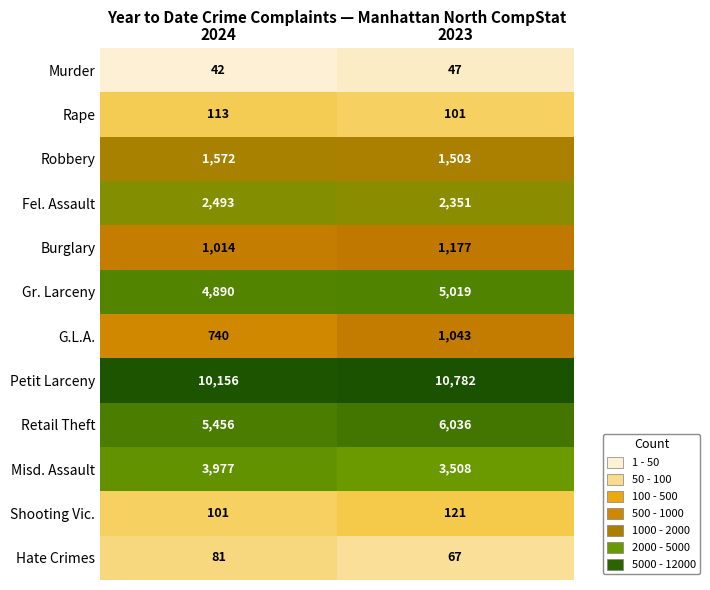

Which series has the widest spread of values?

Petit Larceny